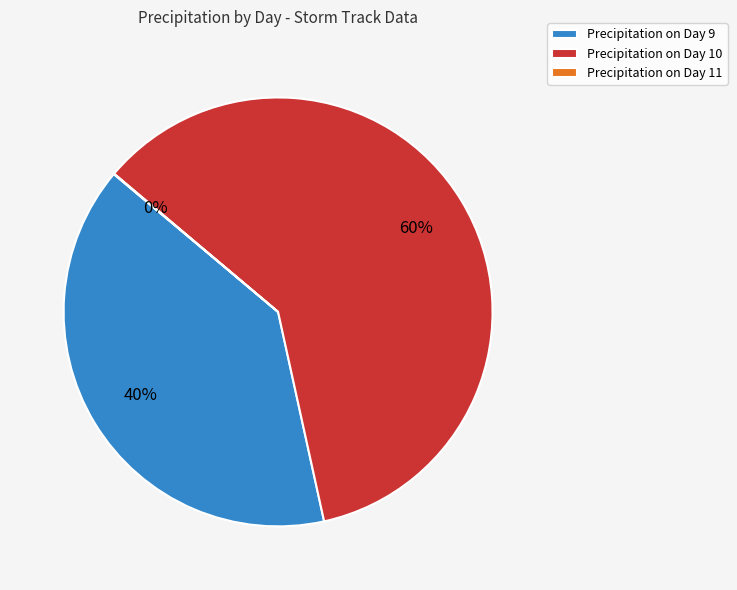

To the nearest percent, what is the difference between the largest and smallest slice percentages?

60%